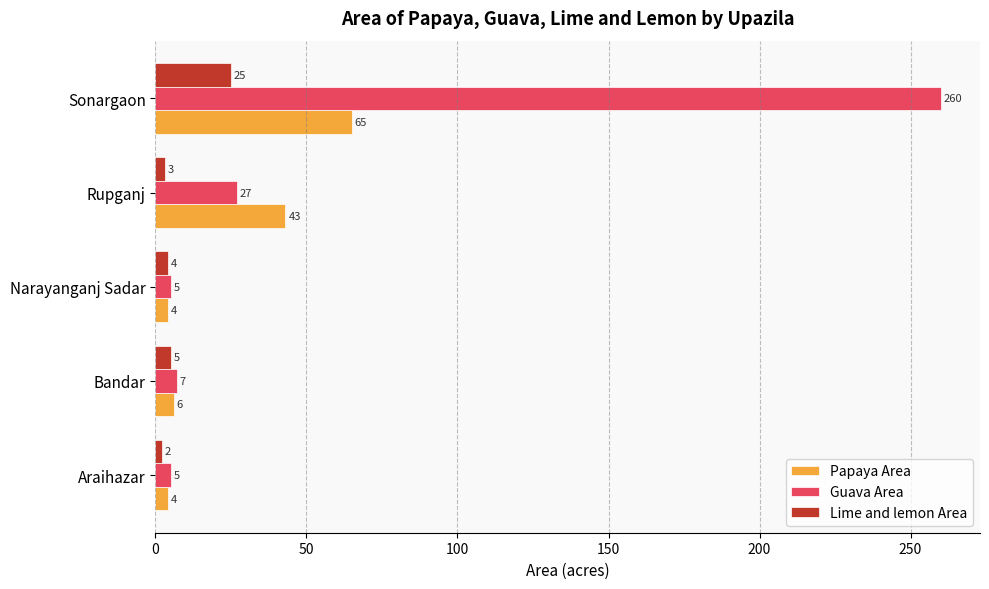

Rank the series by their average value, from highest to lowest.

Guava Area, Papaya Area, Lime and lemon Area